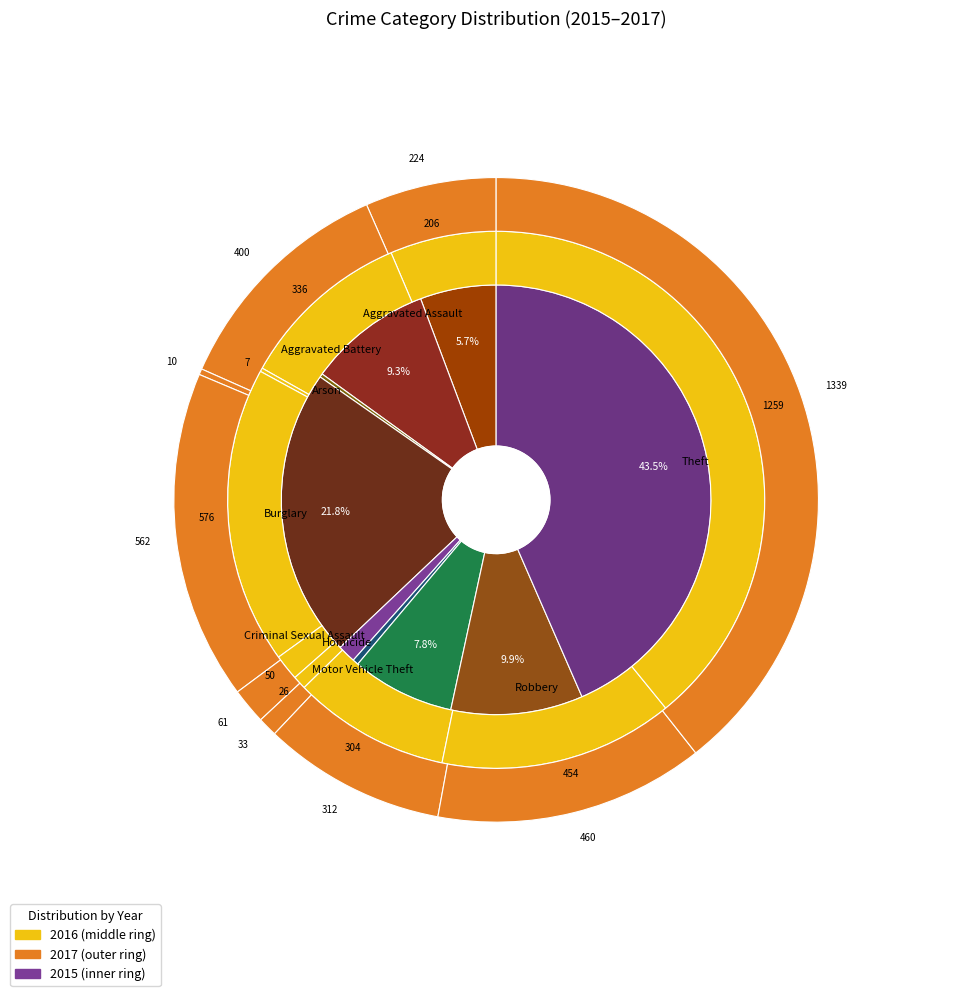

Which series changed the most between Arson and Robbery?

2017